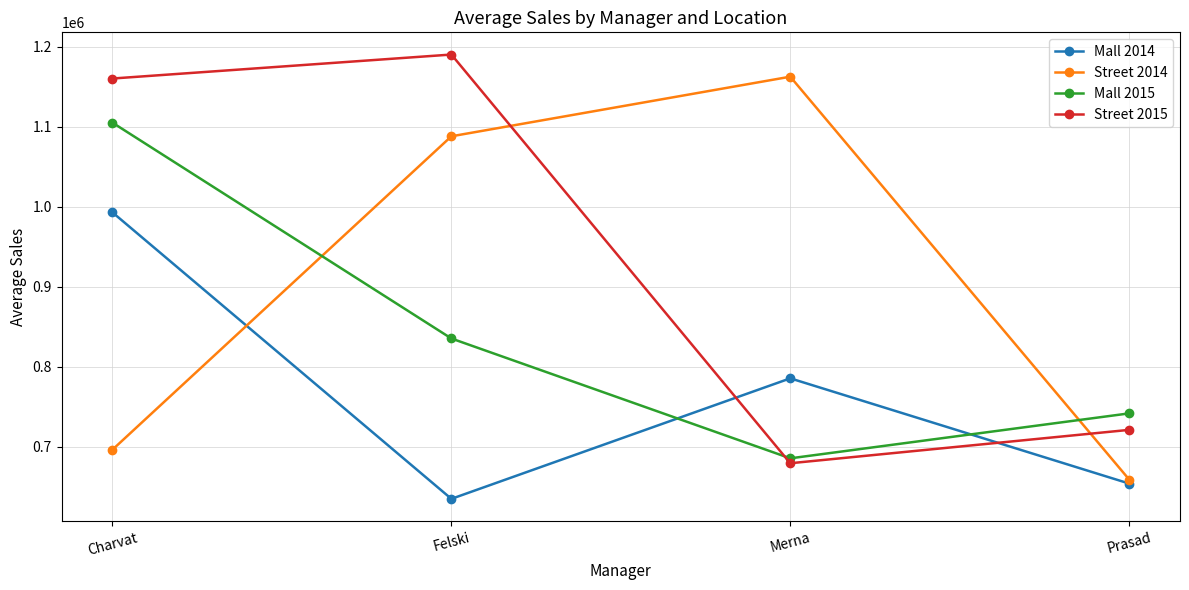

At which category is the sum across all series the highest?

Charvat